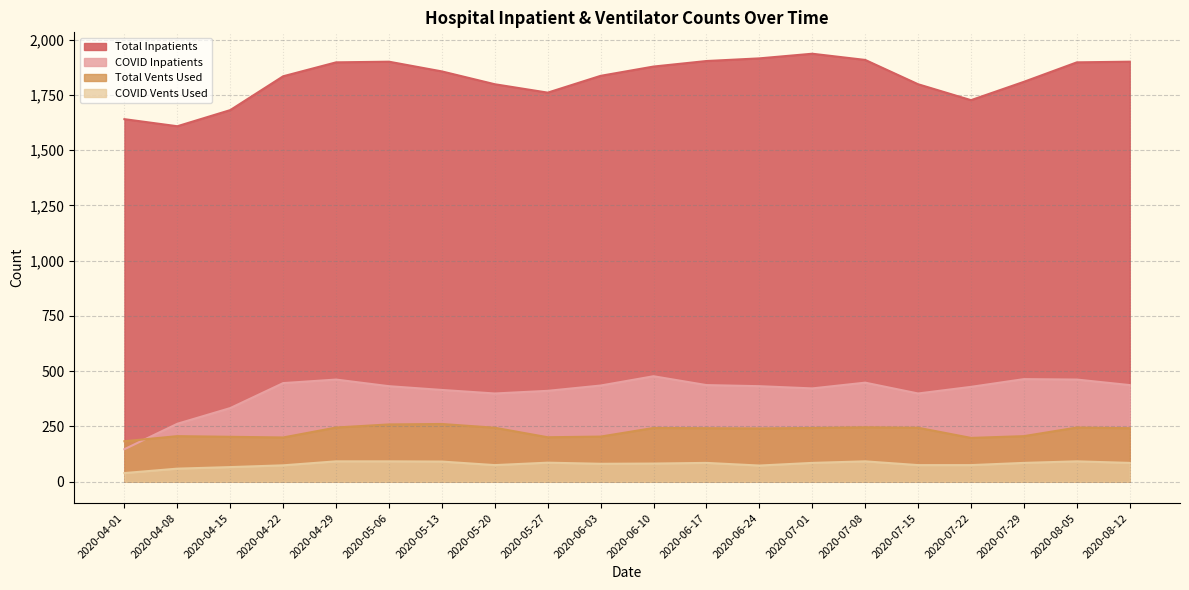

What is the total value across all series at 2020-08-05?

2696